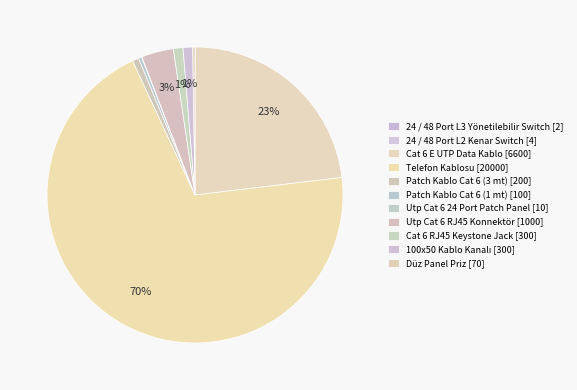

What is the largest slice in the pie chart?

Telefon Kablosu